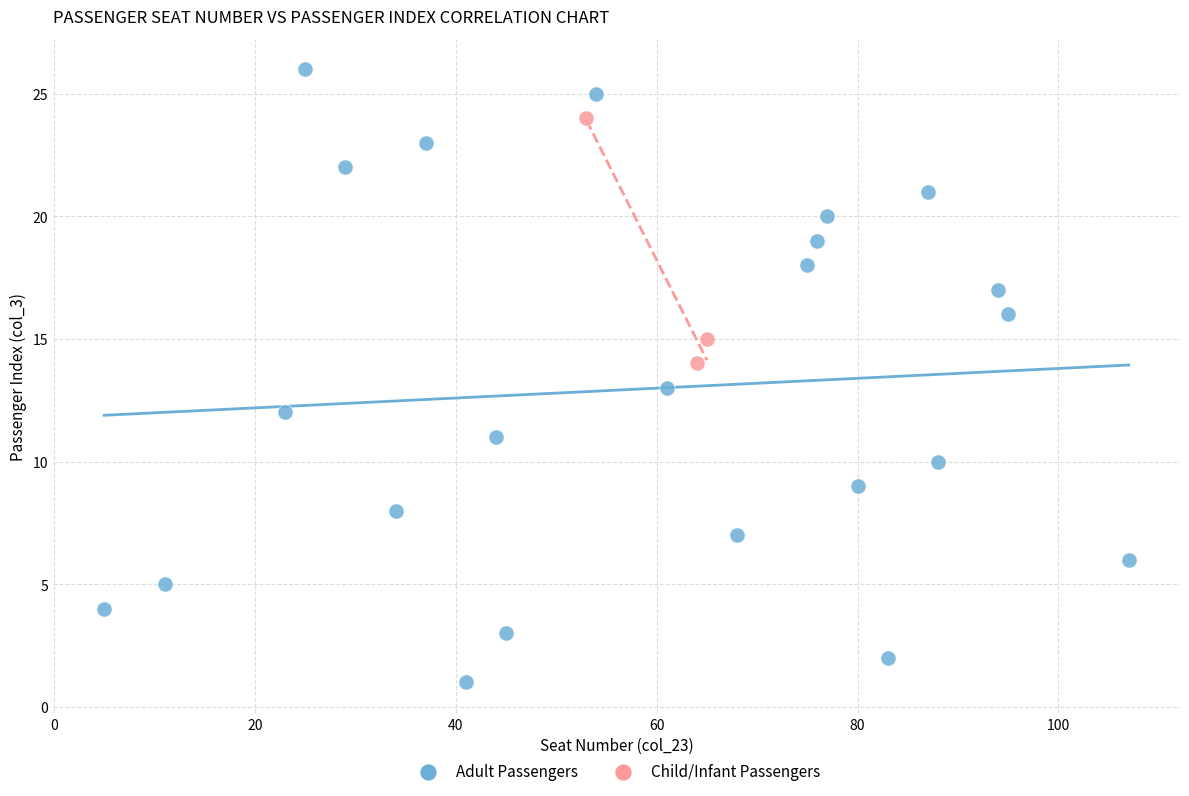

Which series contains the lowest Y value?

Adult Passengers